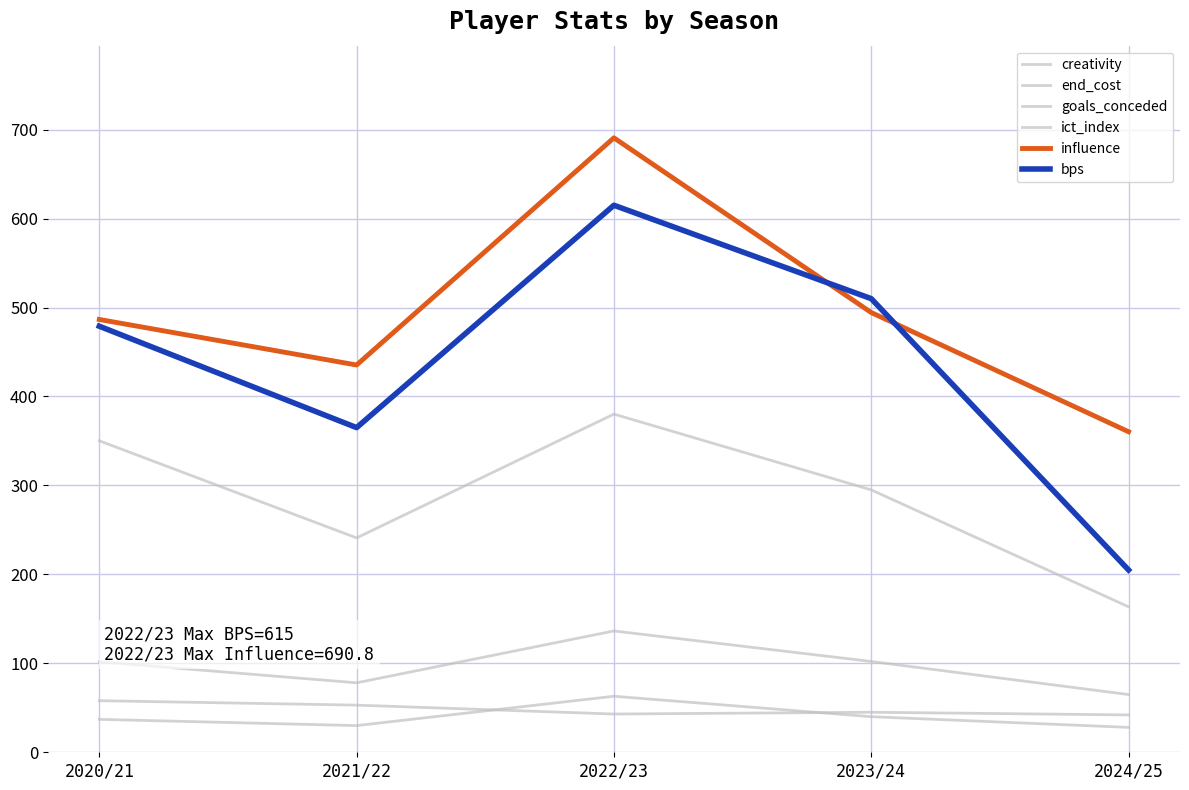

How many lines are shown in the chart?

6